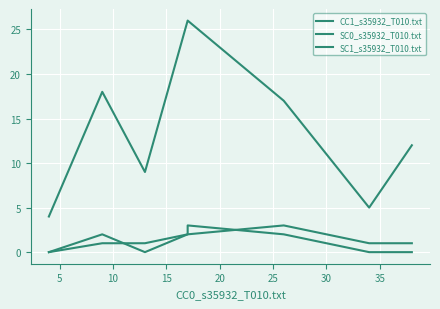

List the series in order of their peak value, highest first.

CC1_s35932_T010.txt, SC0_s35932_T010.txt, SC1_s35932_T010.txt